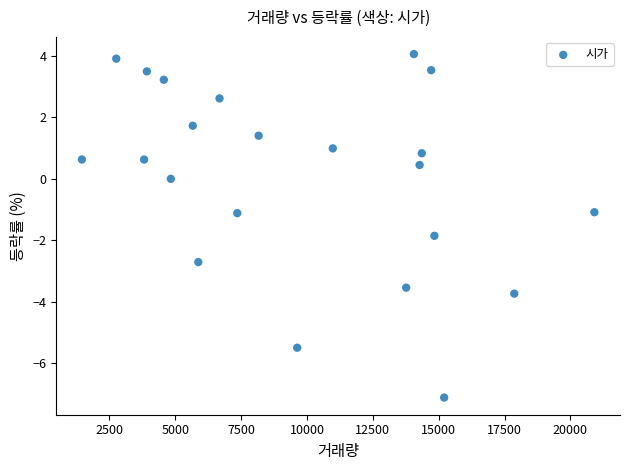

What is the range of Y values (max minus min)?

11.2